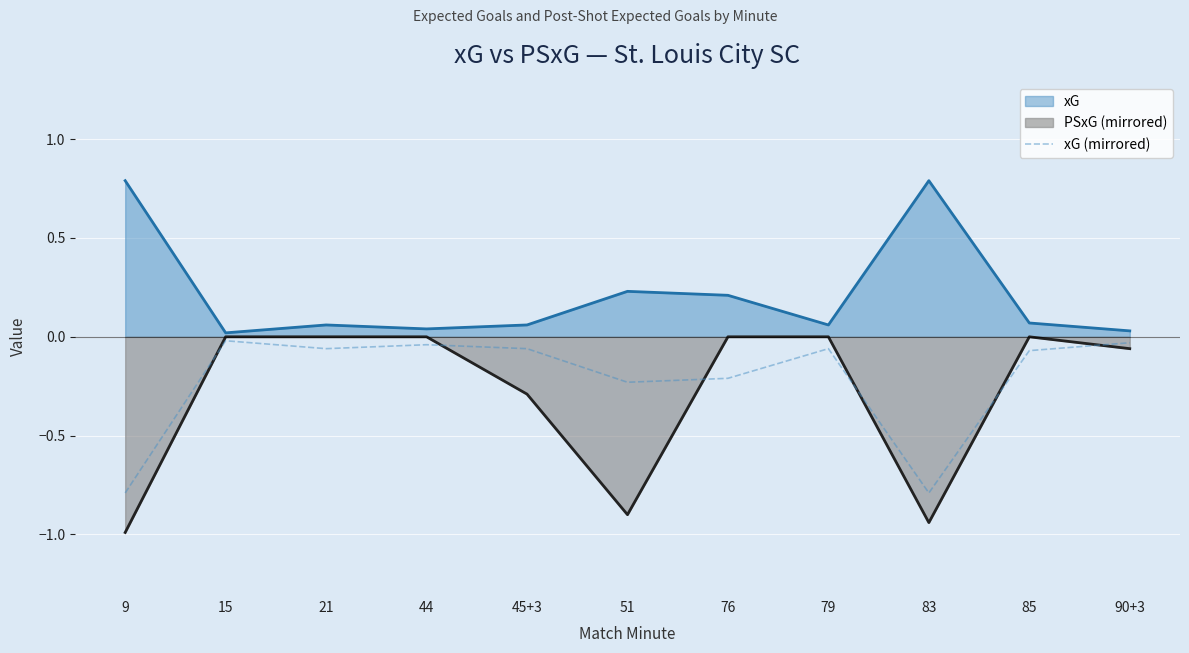

How many lines are shown in the chart?

3